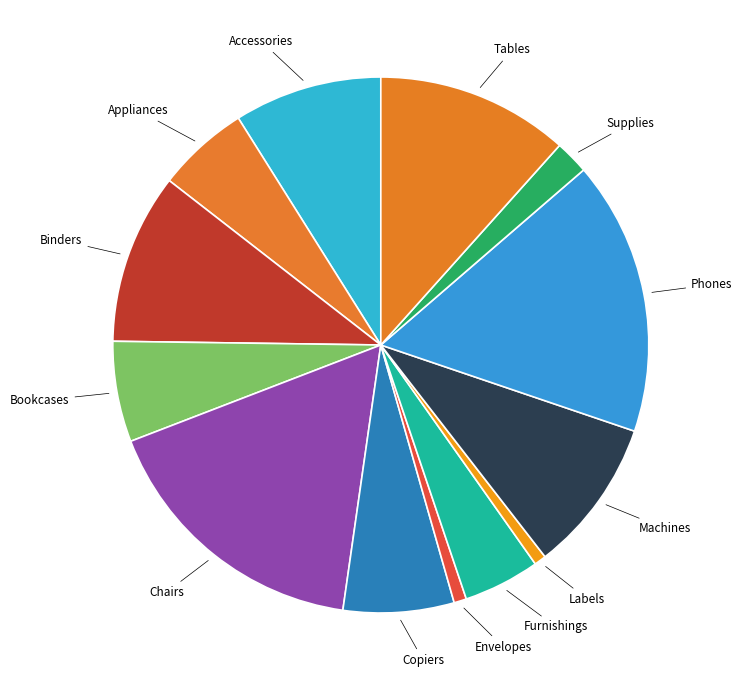

How many slices are in this pie chart?

13